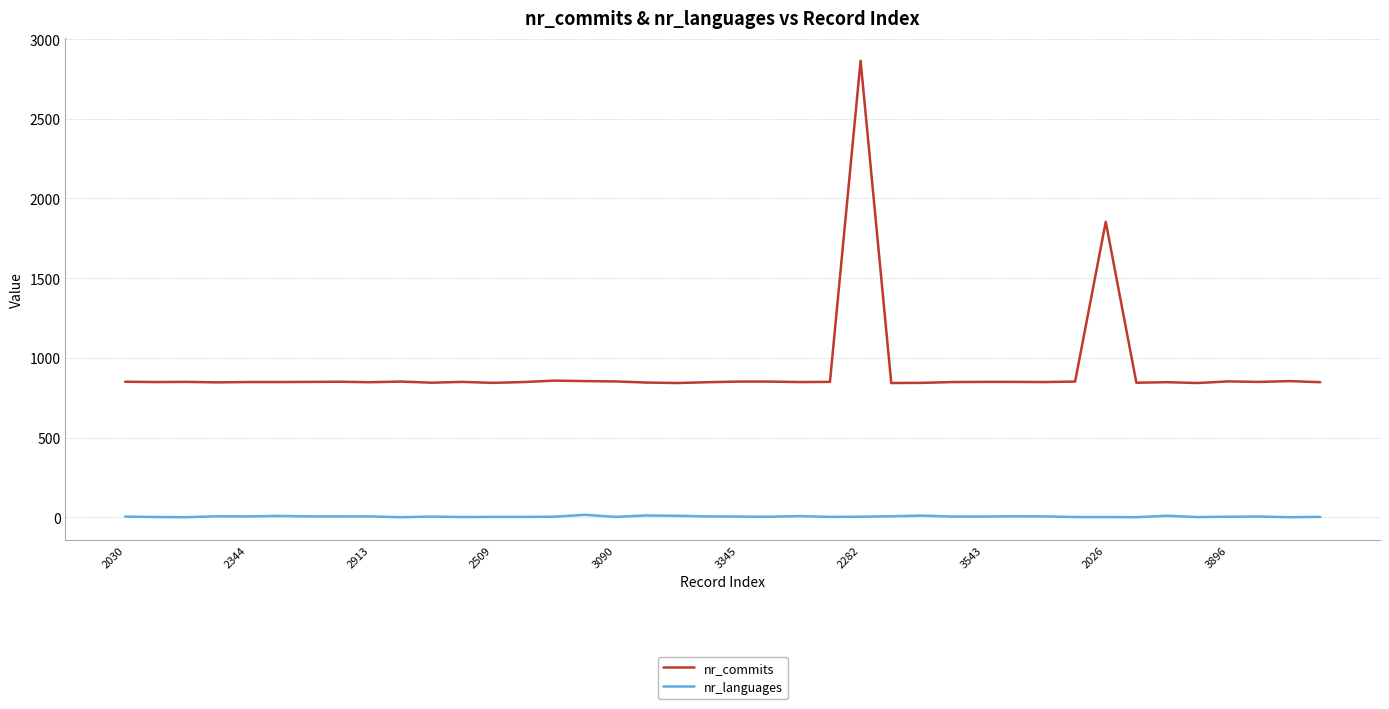

List the series in order of their overall mean, highest first.

nr_commits, nr_languages